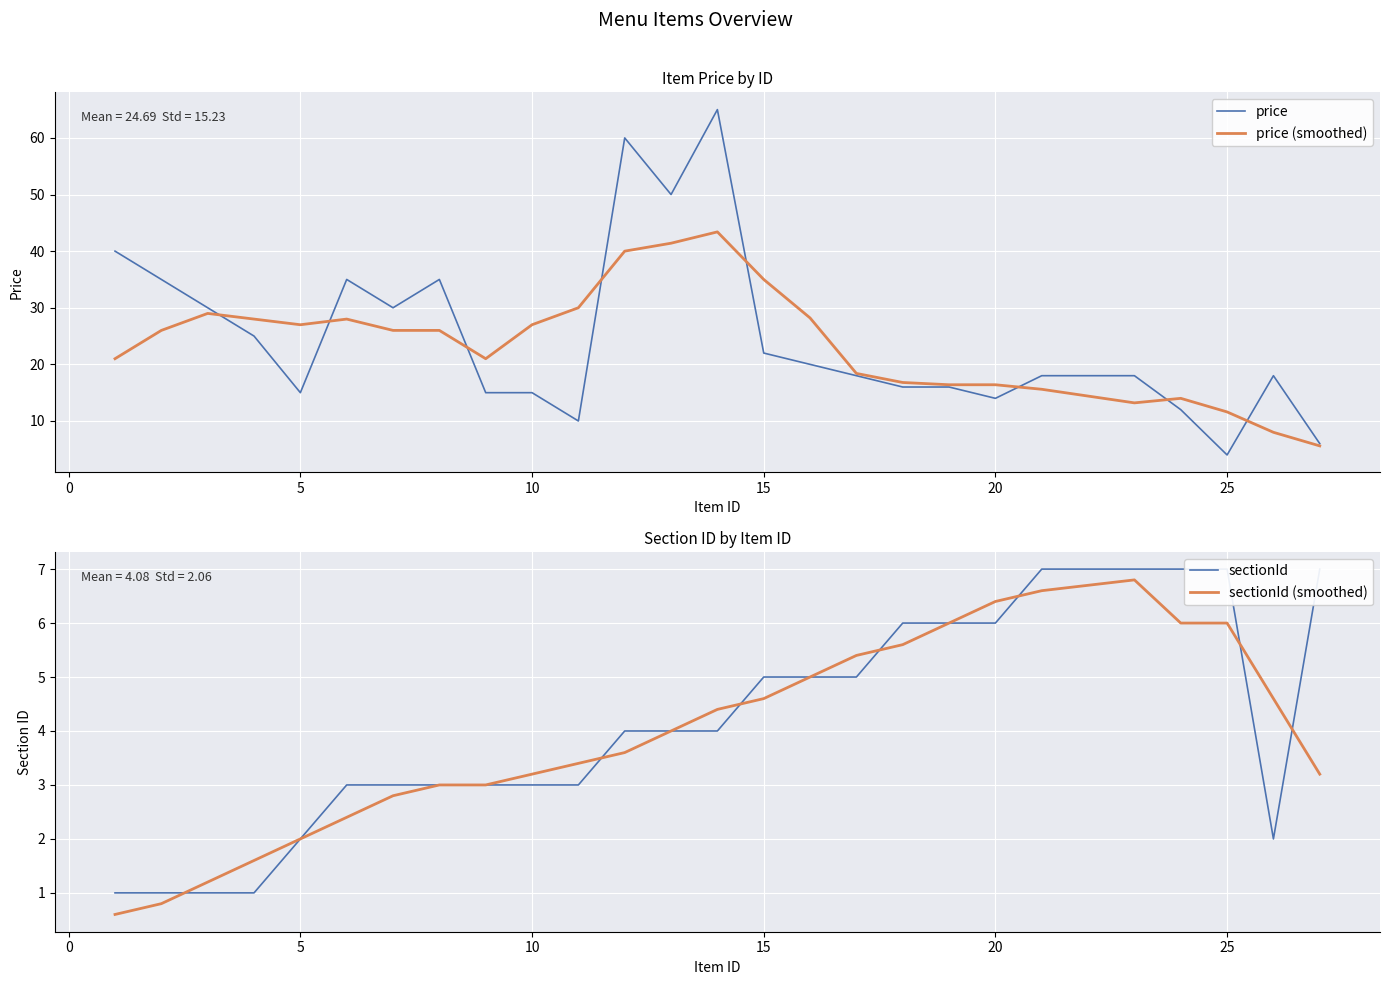

What is the sum of all price values?

642.0